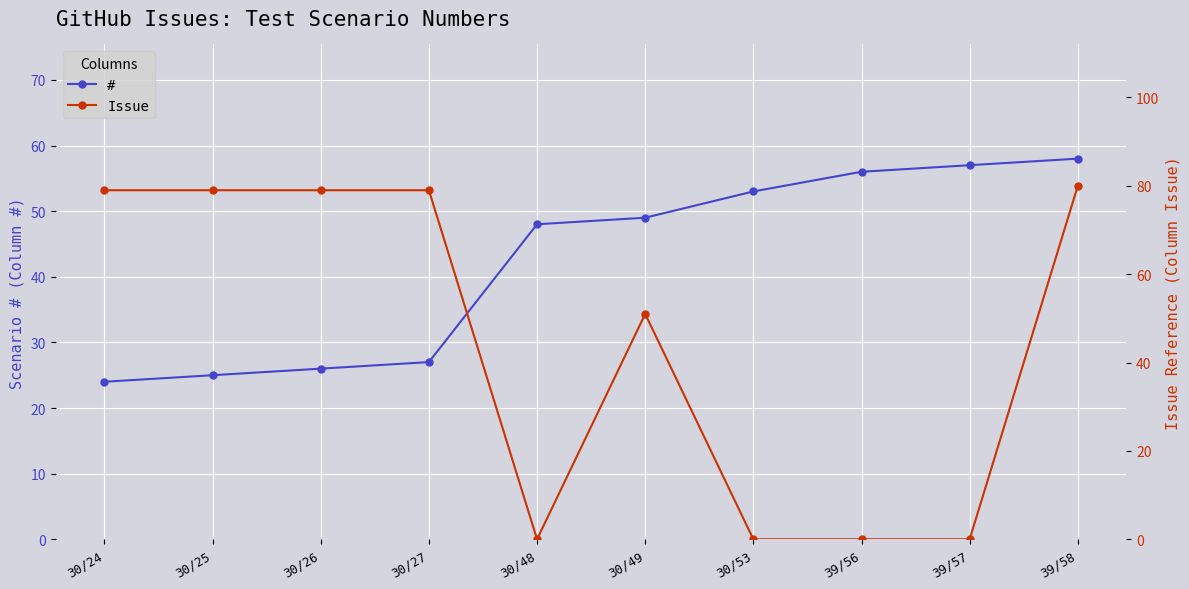

Which label corresponds to the largest value in the chart?

39/58